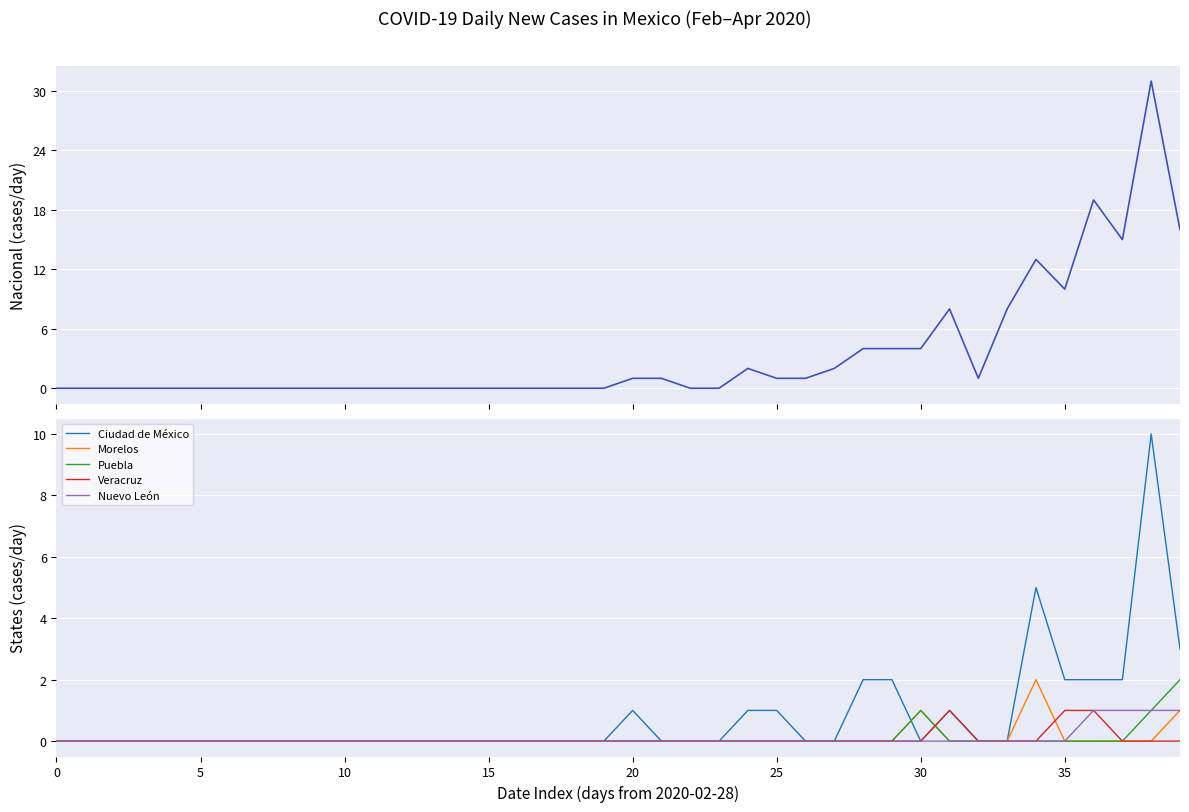

Does the chart display data point markers on the line(s)?

No